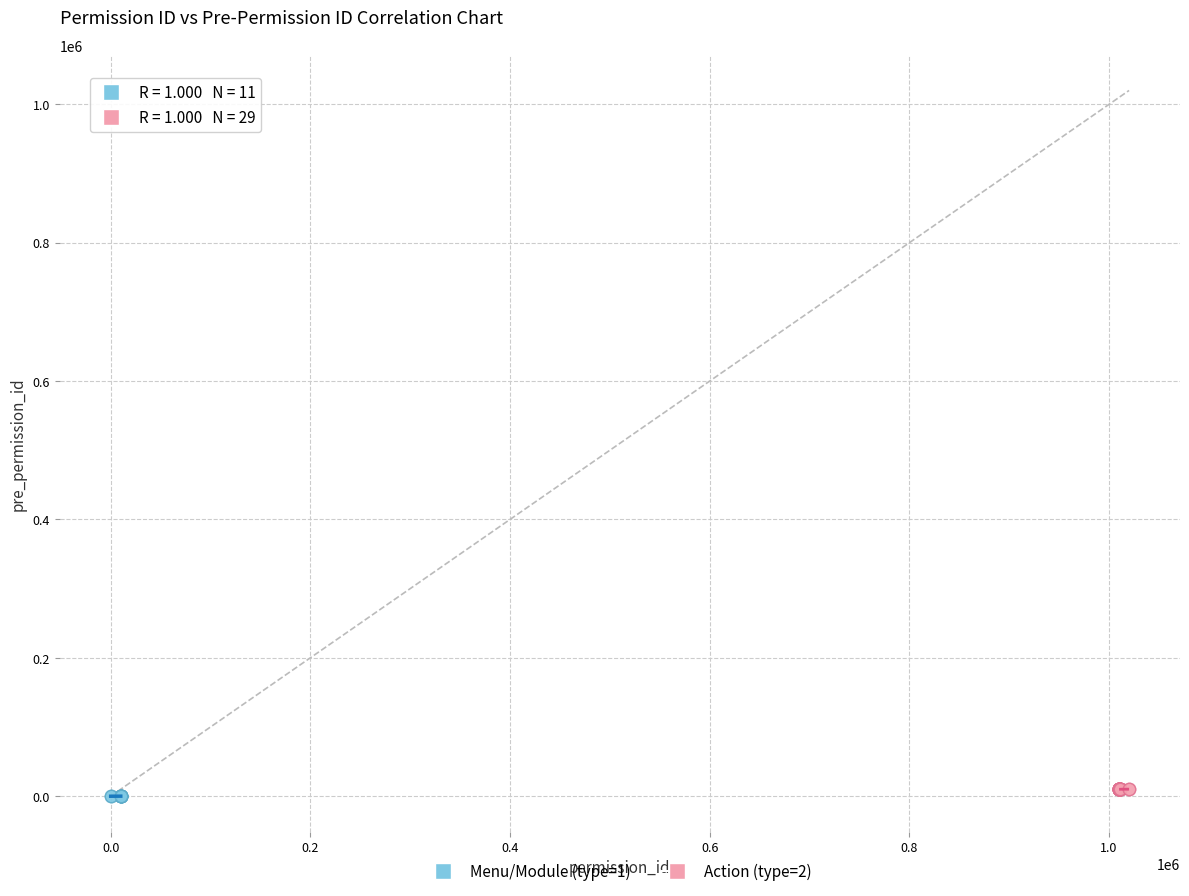

Which series contains the highest Y value?

Action (type=2)